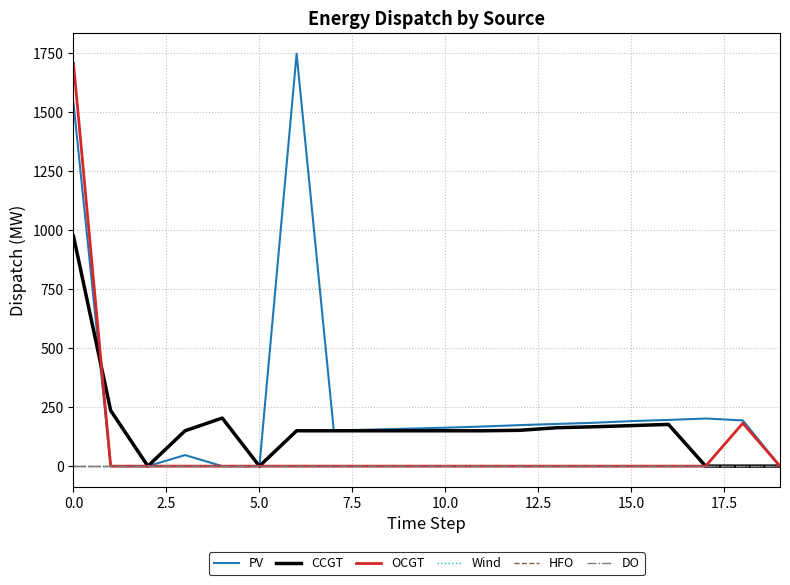

Is this an area chart (filled region under the line)?

No